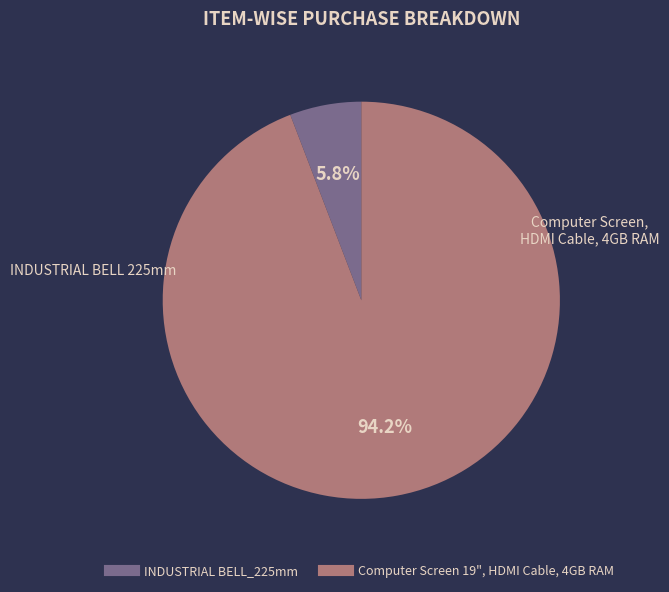

Is there a majority slice in this chart?

Yes